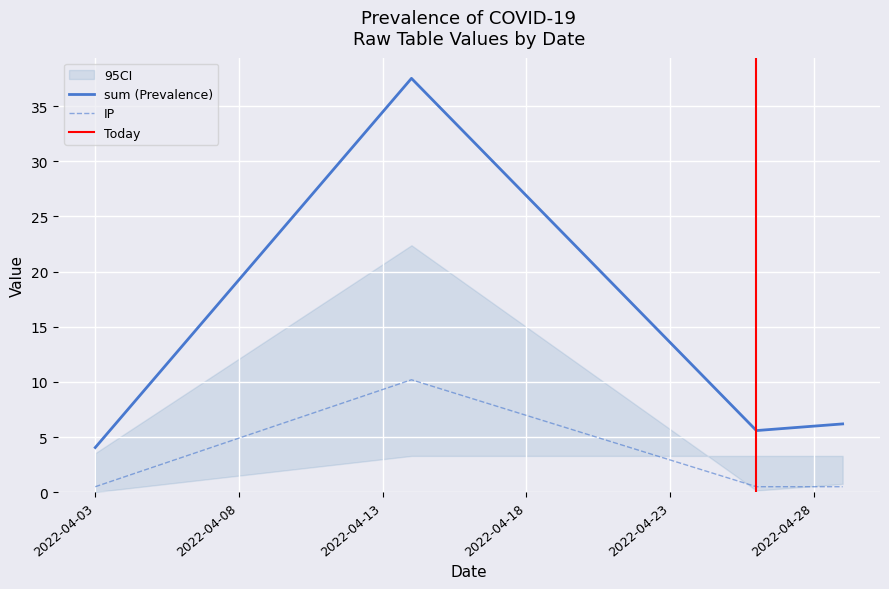

Reading right to left, transcribe all the data shown in this chart.

K: 2022-04-29=0.8	2022-04-26=0.1	2022-04-14=22.4	2022-04-03=3.5
sum: 2022-04-29=6.2	2022-04-26=5.6	2022-04-14=37.5	2022-04-03=4.0
TB: 2022-04-29=3.3	2022-04-26=3.3	2022-04-14=3.3	2022-04-03=0.0
d2S: 2022-04-29=1.7	2022-04-26=1.7	2022-04-14=1.7	2022-04-03=0.0
IP: 2022-04-29=0.5	2022-04-26=0.5	2022-04-14=10.2	2022-04-03=0.5
Win: 2022-04-29=0.0	2022-04-26=0.0	2022-04-14=0.0	2022-04-03=0.0